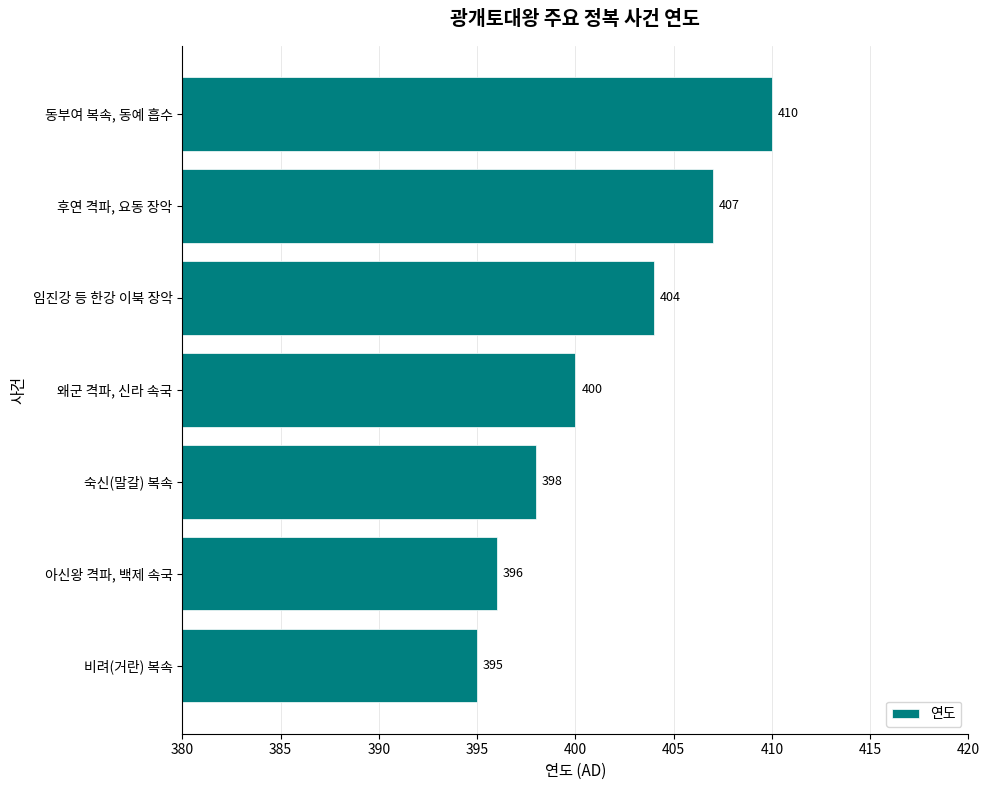

Which category has the lowest value across all series?

비려(거란) 복속